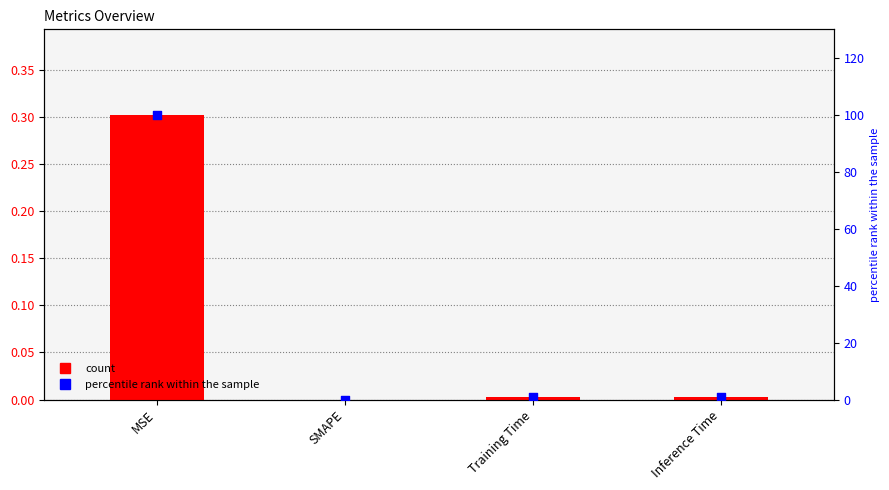

Which series has the largest total across all categories?

percentile rank